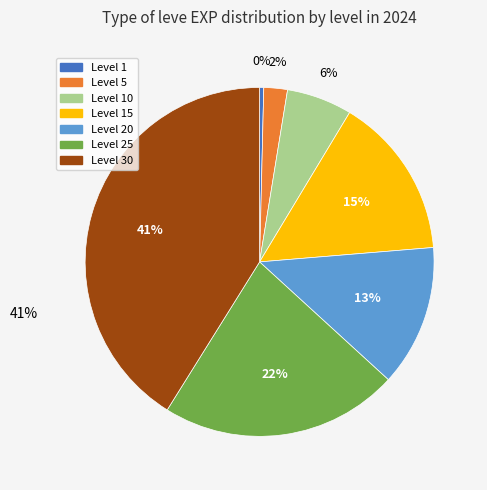

Does any single category account for the majority?

No